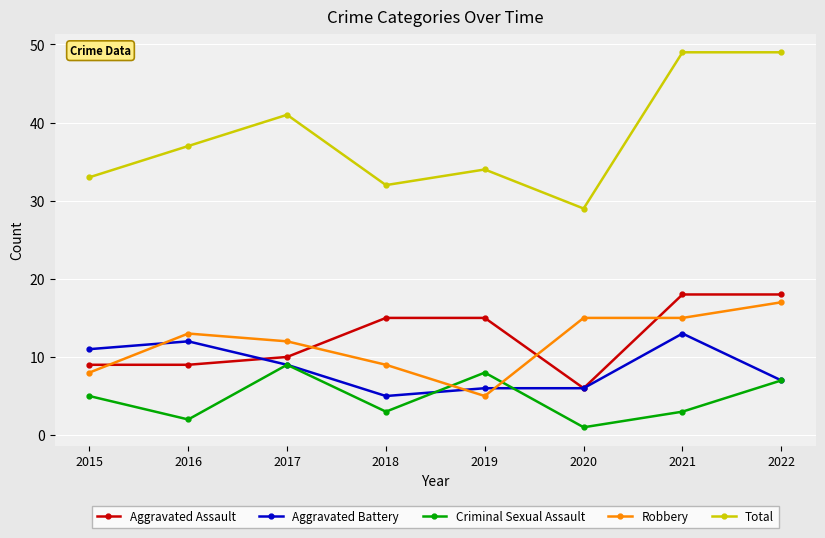

What is the spread (max minus min) of values at 2022?

42